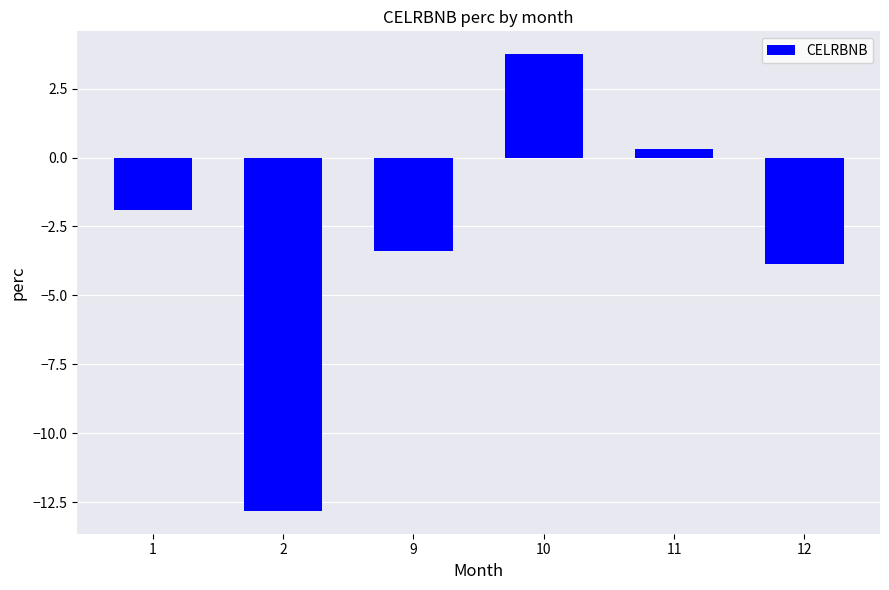

What is the approximate value at 12?

-3.9